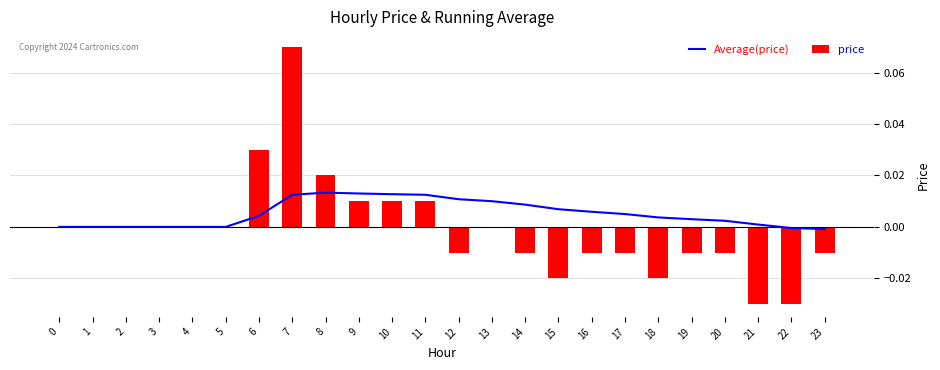

At which category is the sum across all series the highest?

7